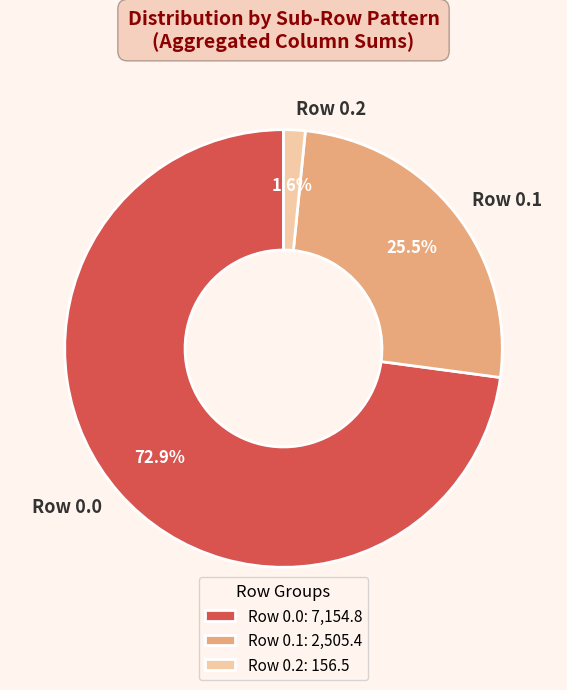

Count the number of slices in the pie.

3